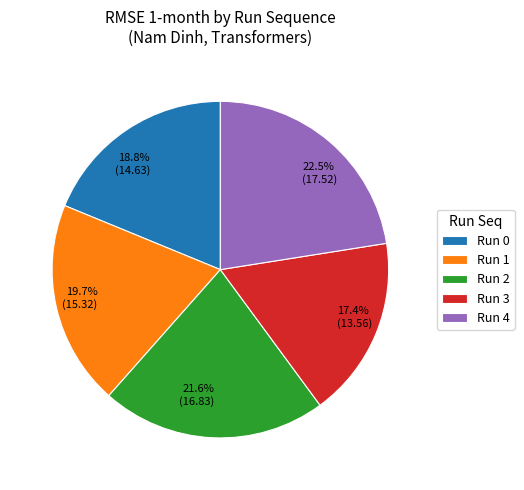

Rank the categories by value from highest to lowest.

Run 4, Run 2, Run 1, Run 0, Run 3